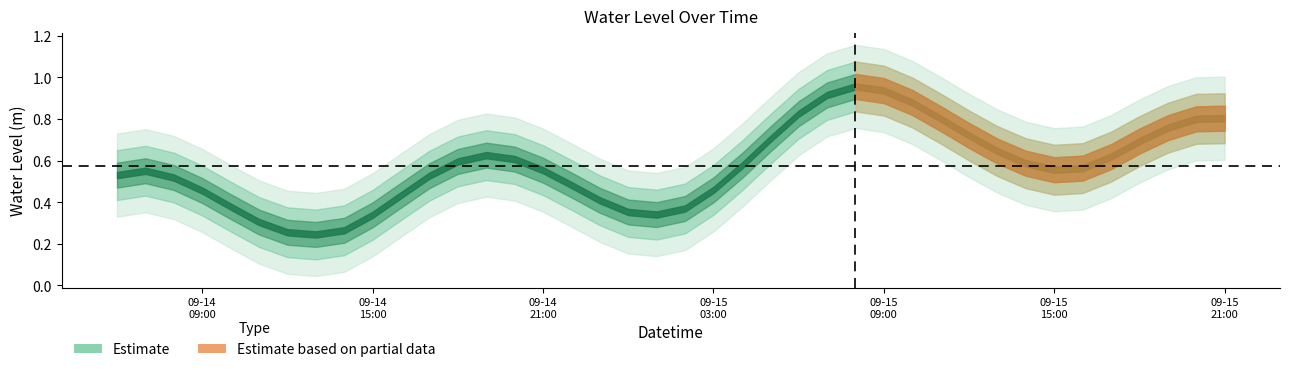

The chart shows a value of 1.0 at 2025-09-15 08:00:00. True or false?

True